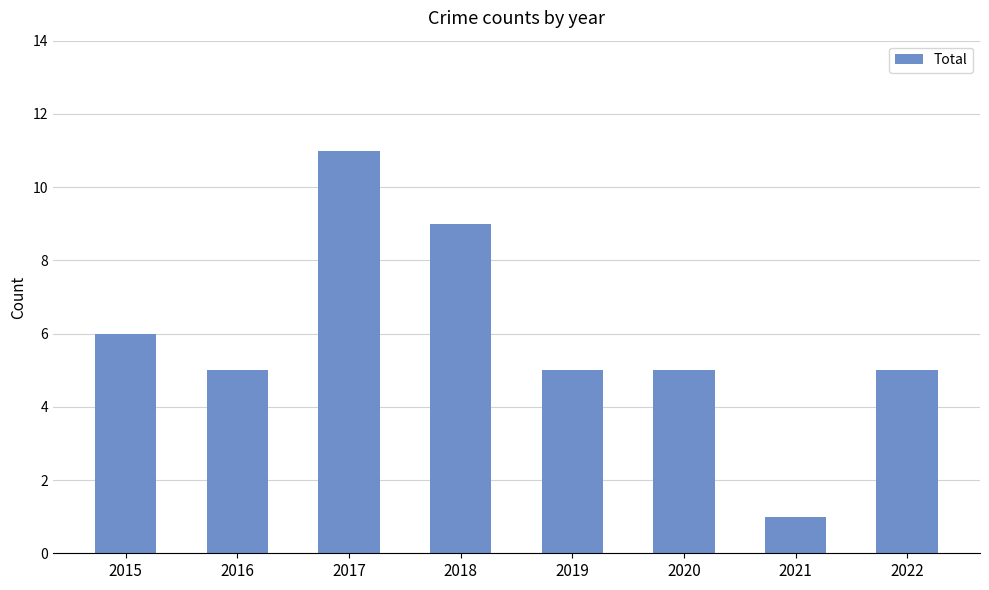

Where is the data nearest to the value 6?

2015